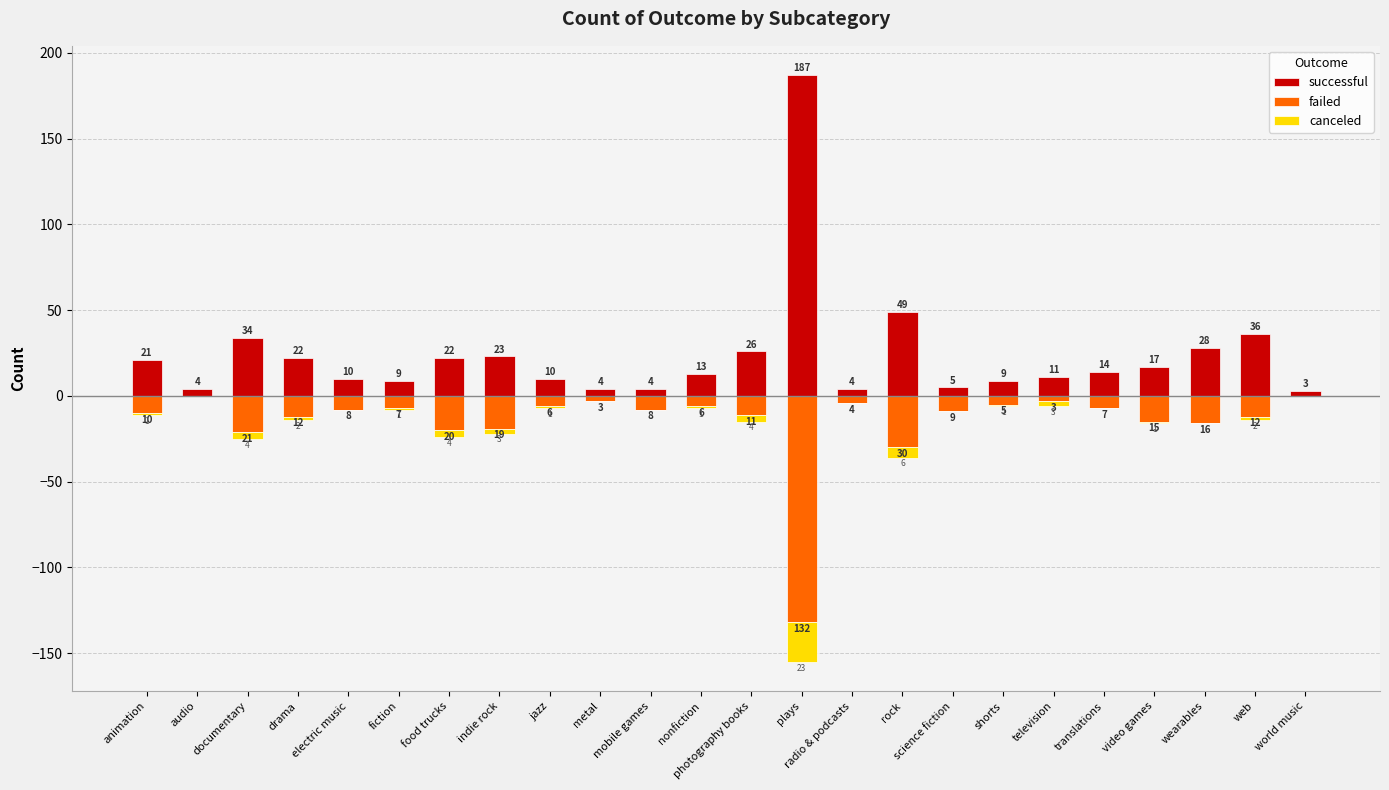

What are all the series names shown in the legend?

successful, failed, canceled